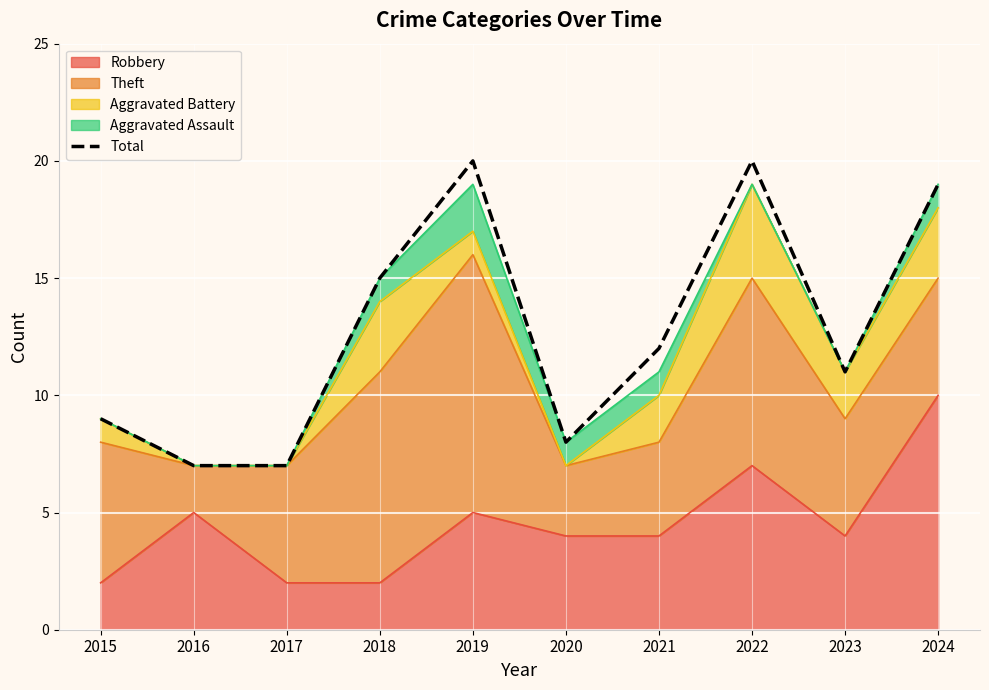

List the labels in order of value, largest first.

2019, 2022, 2024, 2018, 2021, 2023, 2015, 2020, 2016, 2017